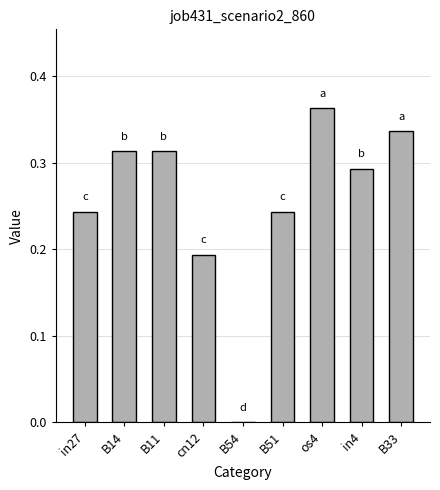

Between B51 and B11, which is larger?

B11